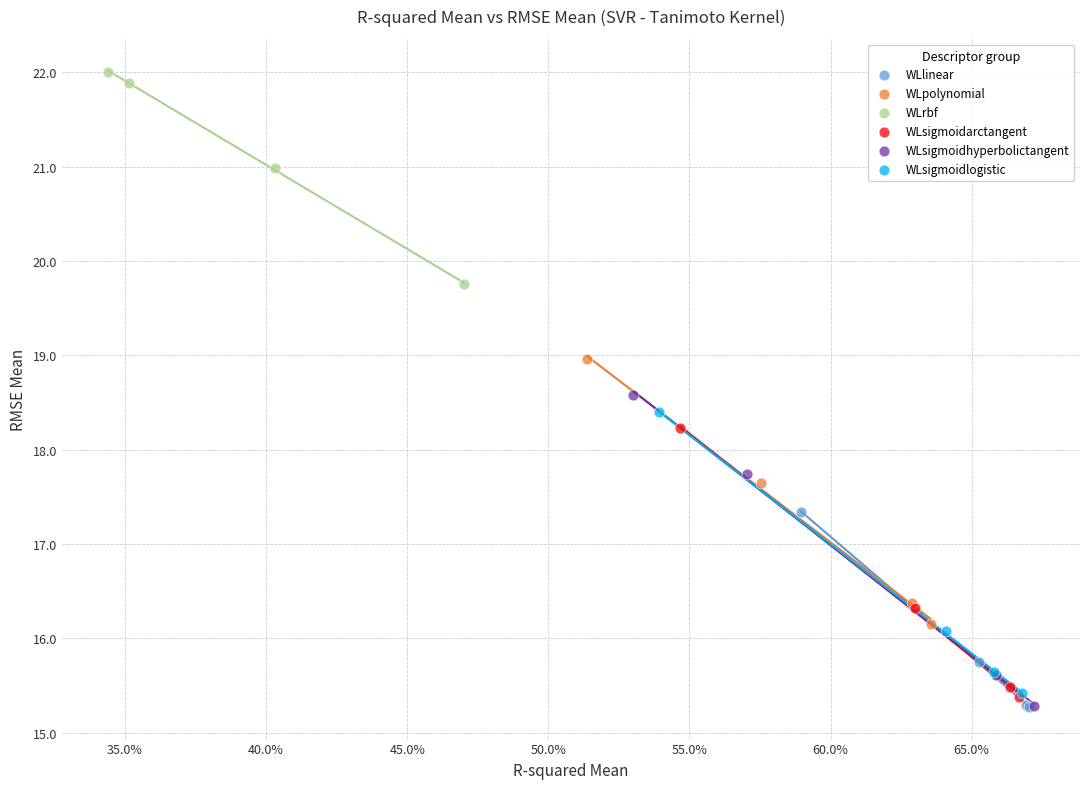

What are all the series names shown in the legend?

WLlinear, WLpolynomial, WLrbf, WLsigmoidarctangent, WLsigmoidhyperbolictangent, WLsigmoidlogistic